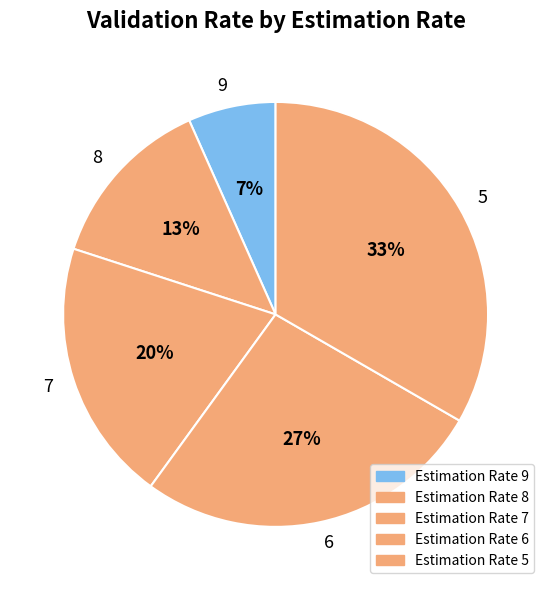

Count the number of slices in the pie.

5